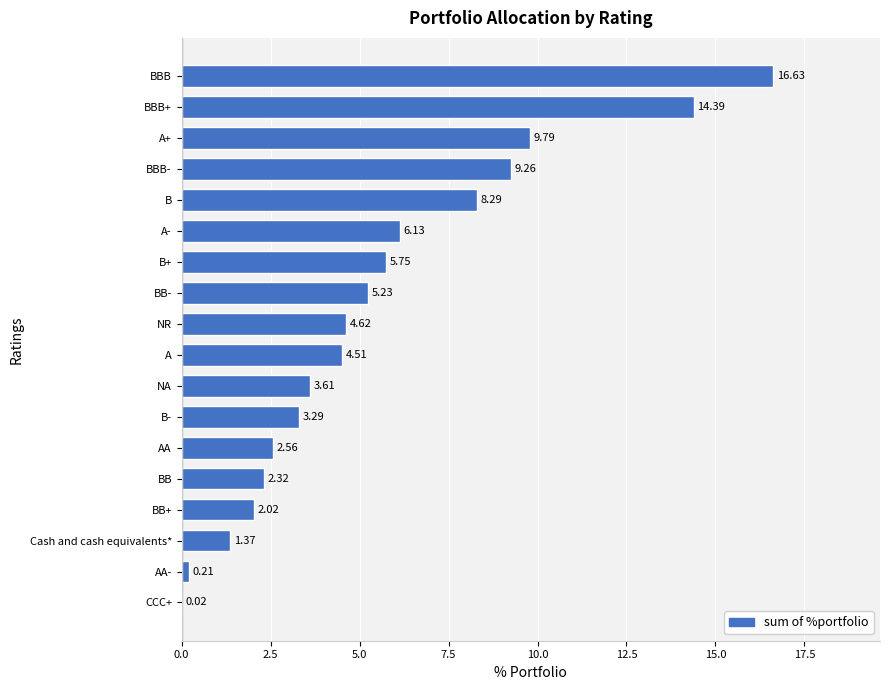

What is the ratio of the value at NA to the value at BBB-?

0.4